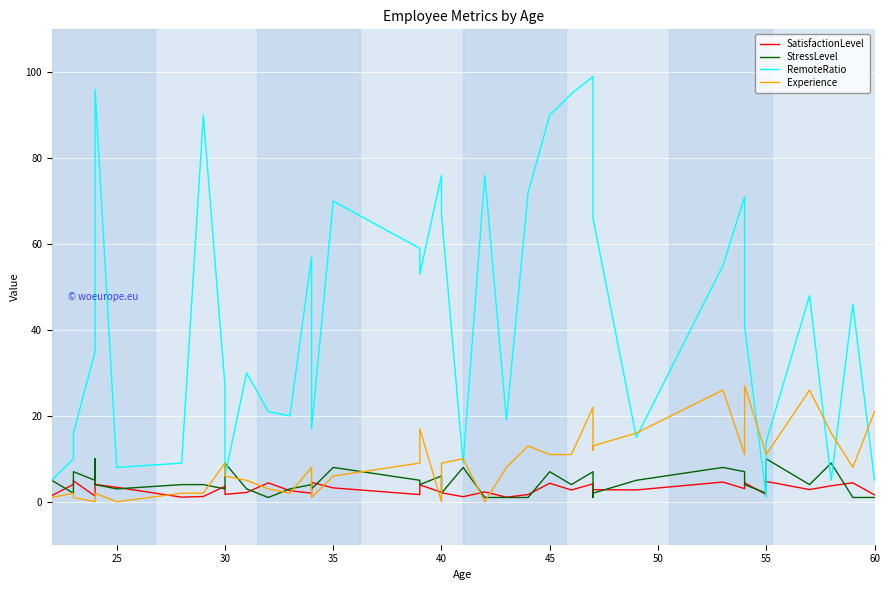

Count the StressLevel values in the range 2 to 7.

26